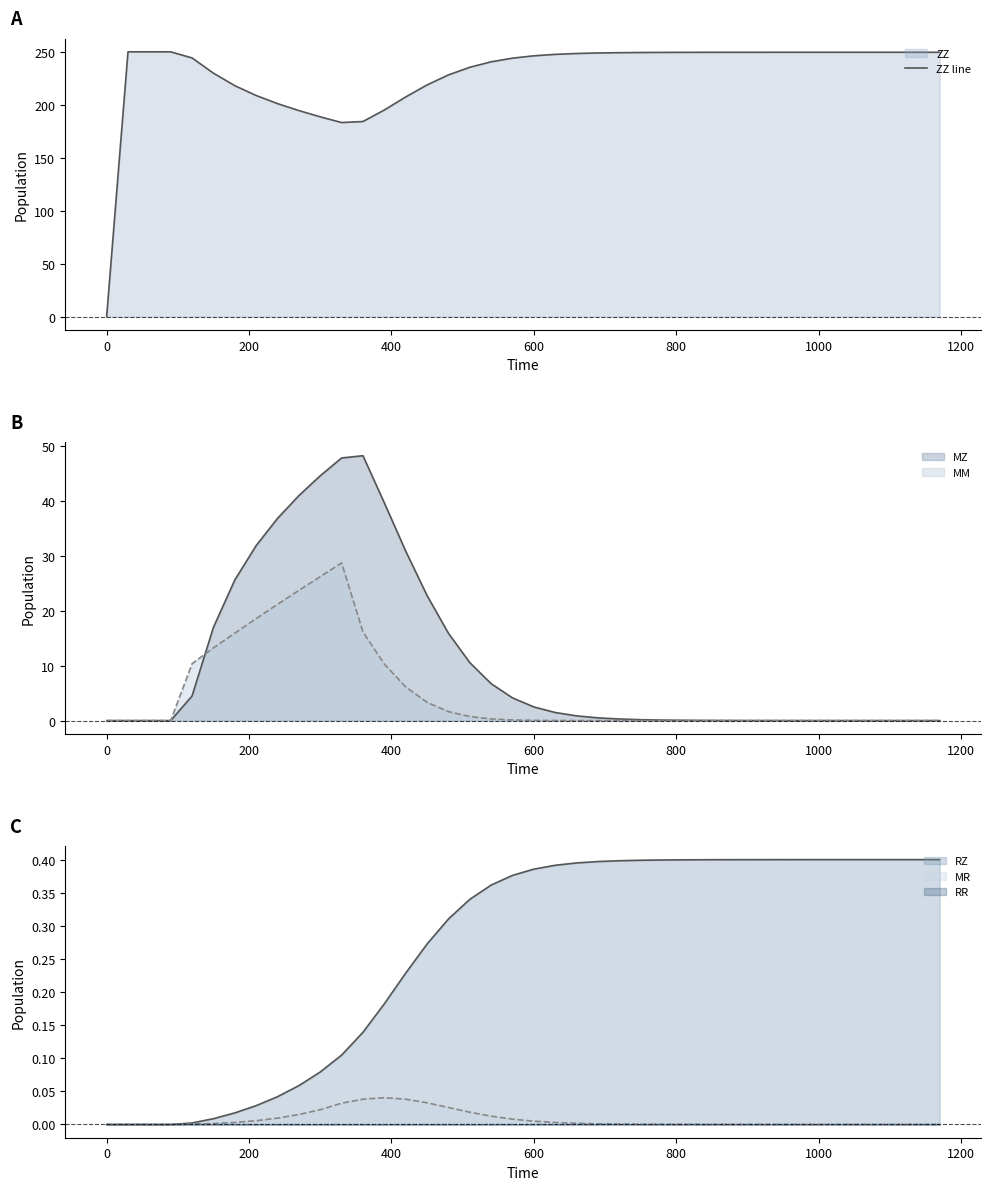

What is the difference between the maximum and minimum values?

250.0